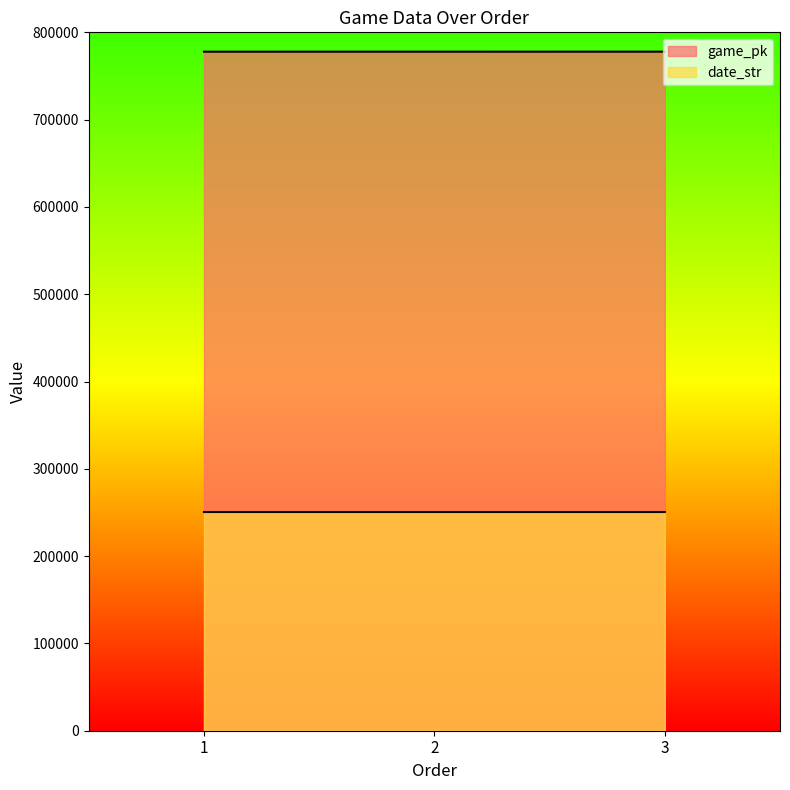

Is the value of game_pk at 2 greater than the value of date_str at 1?

Yes